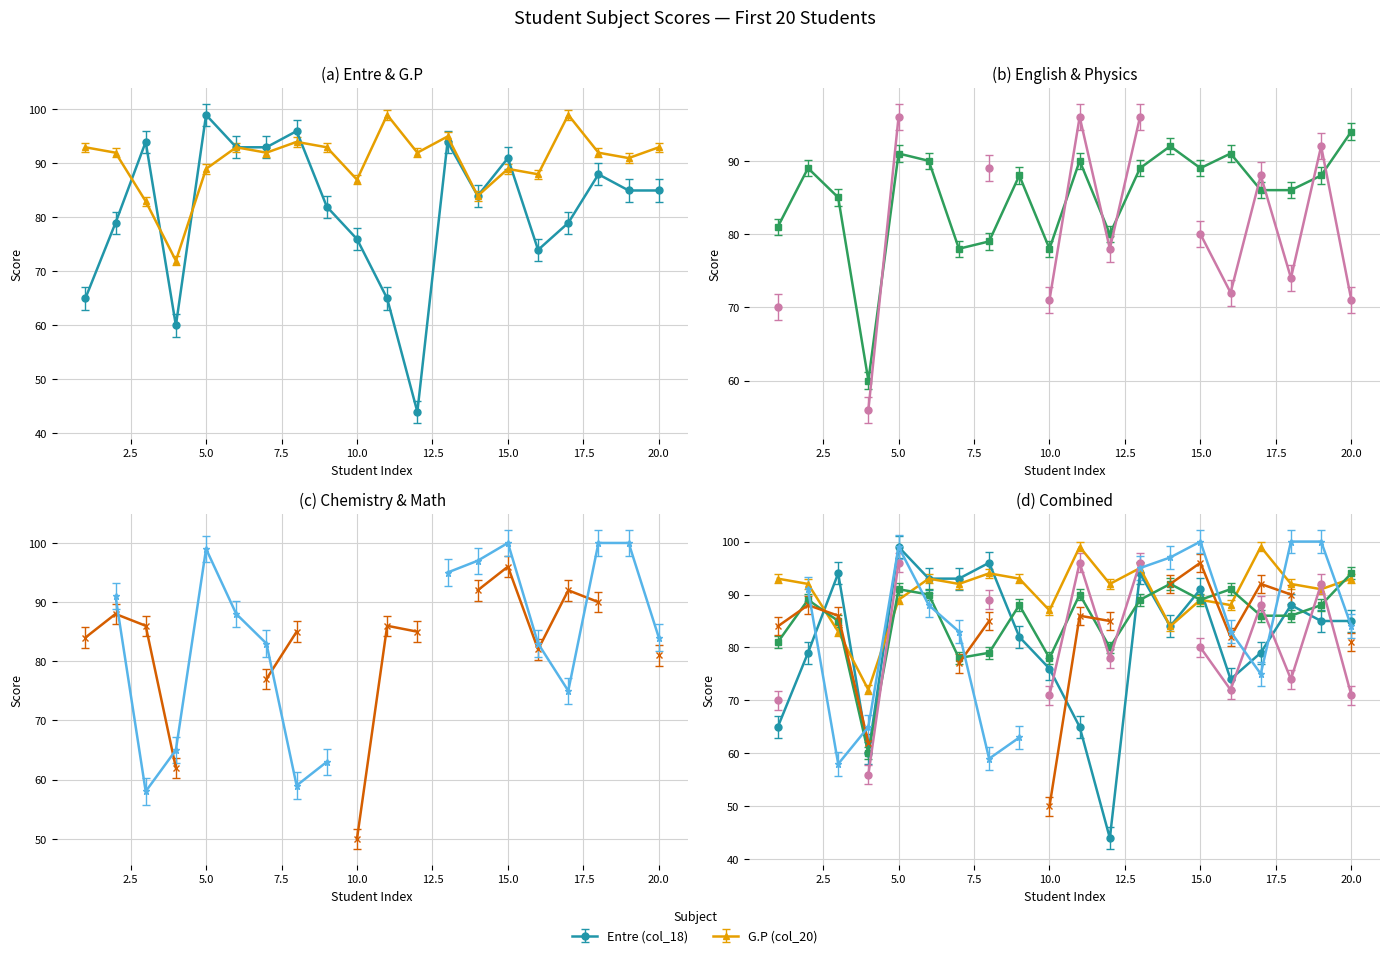

True or false: English (col_22) has a value of 34 at 12.

False